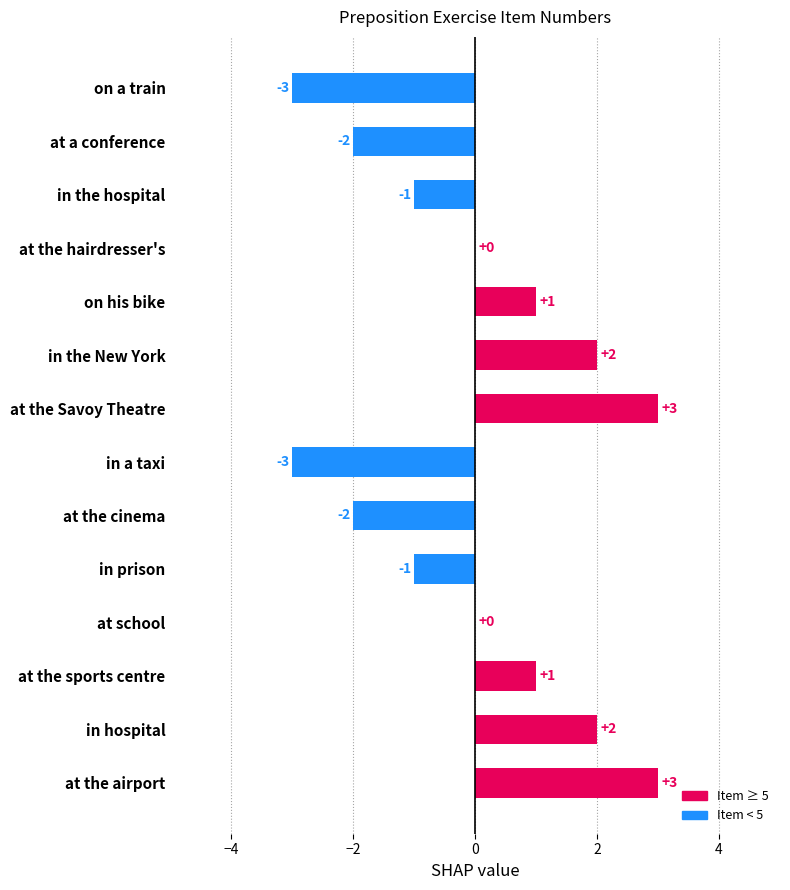

What is the greatest value displayed?

3